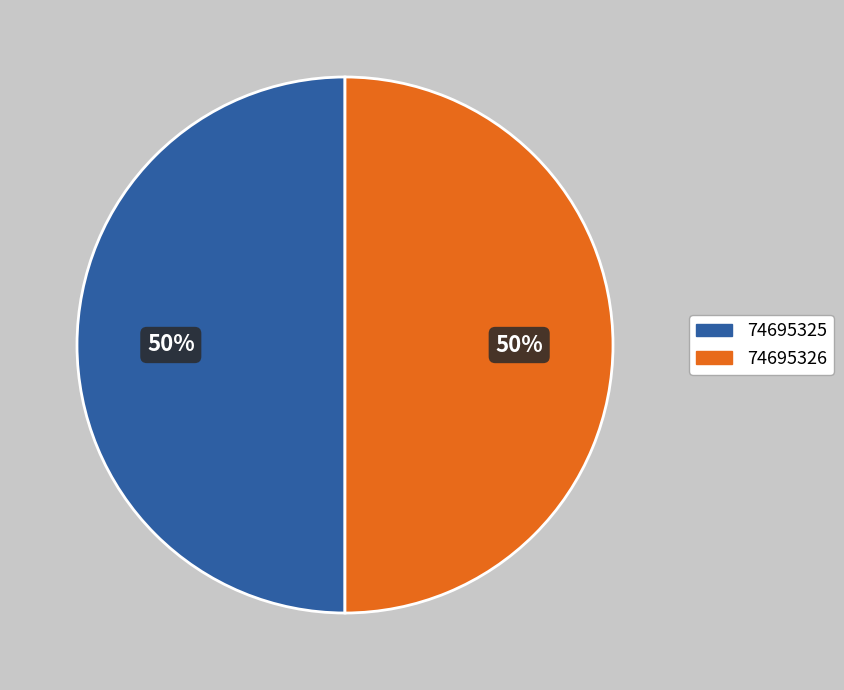

How many segments does this pie chart have?

2